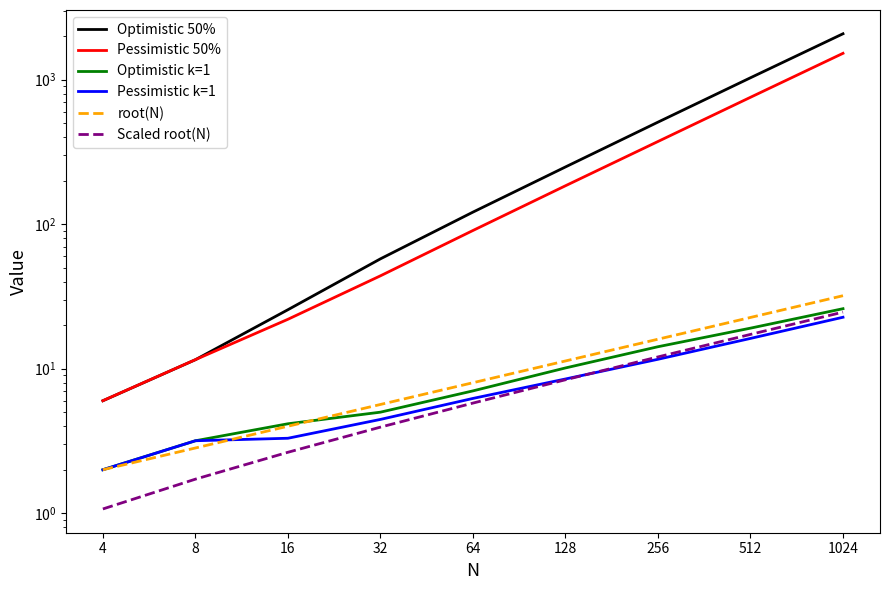

Which label corresponds to the largest value in the chart?

1024